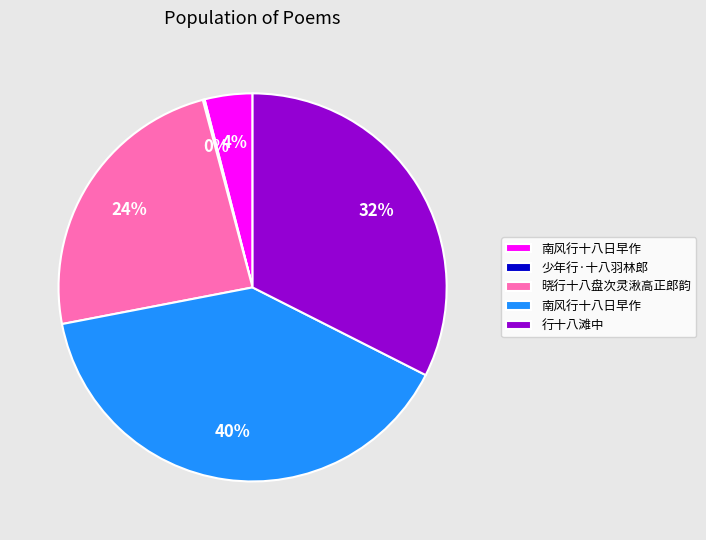

To the nearest percent, what is the average slice percentage?

20%